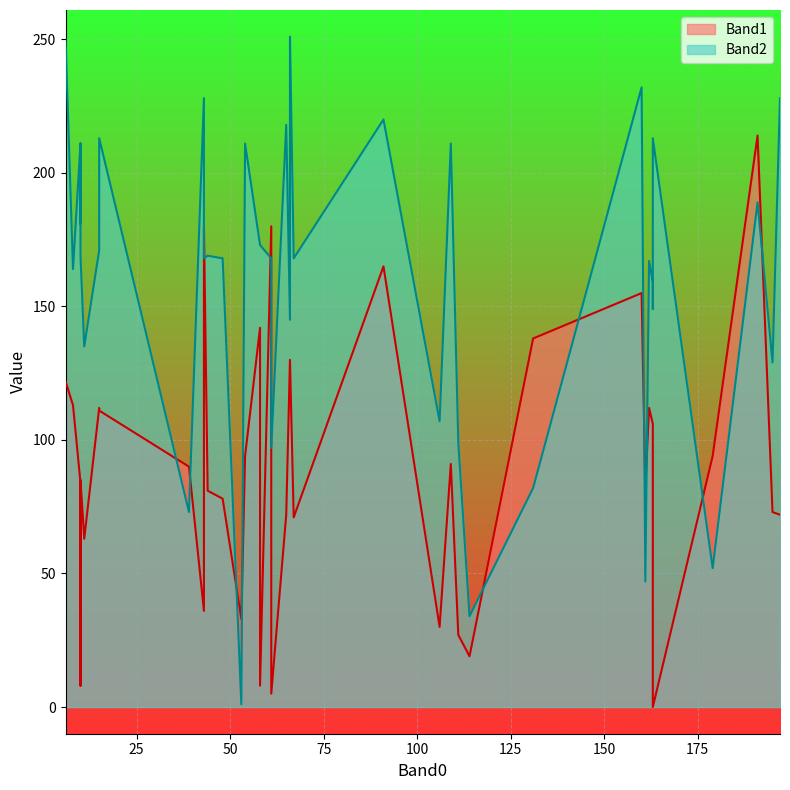

Is the value of Band1 at 162 greater than the value of Band2 at 15?

No